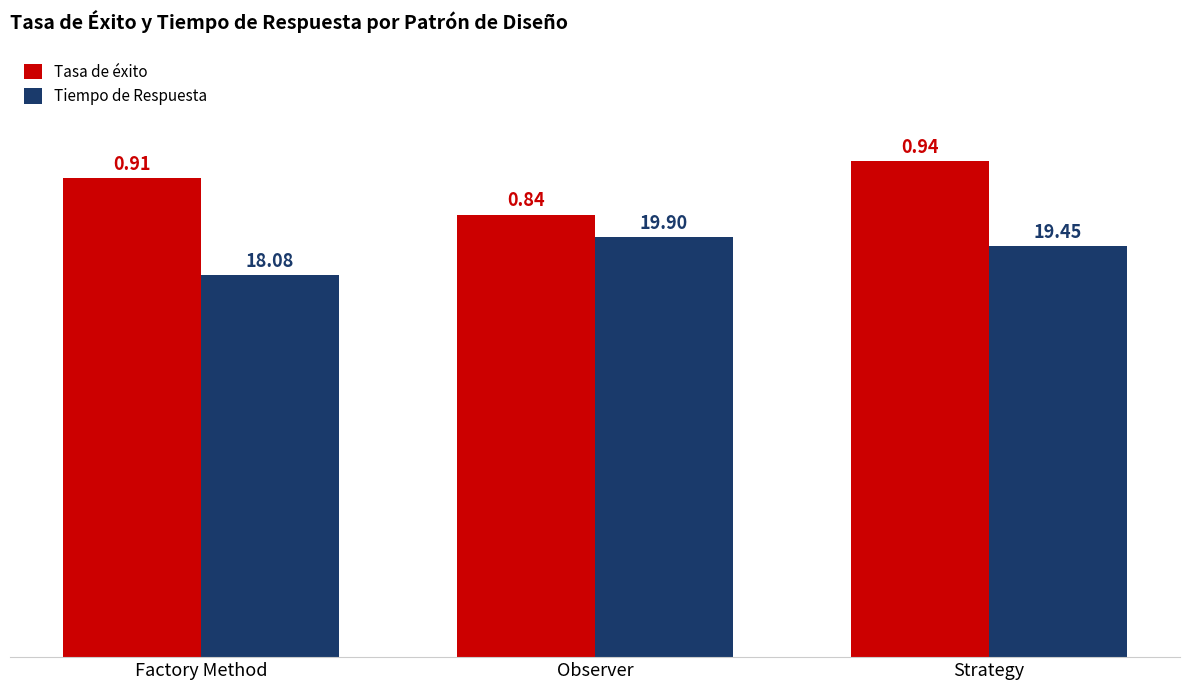

Rank the series at Strategy from highest to lowest value.

Tasa de éxito, Tiempo de Respuesta